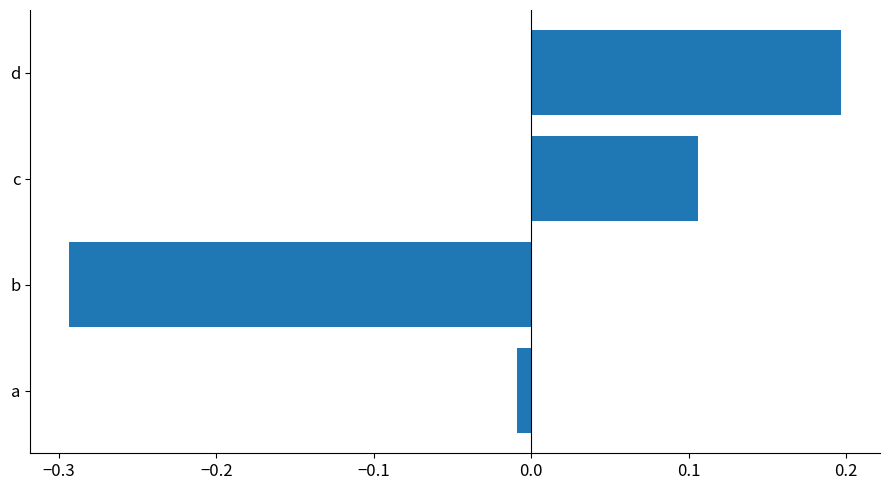

Is it true that the value at b is -0.5?

False